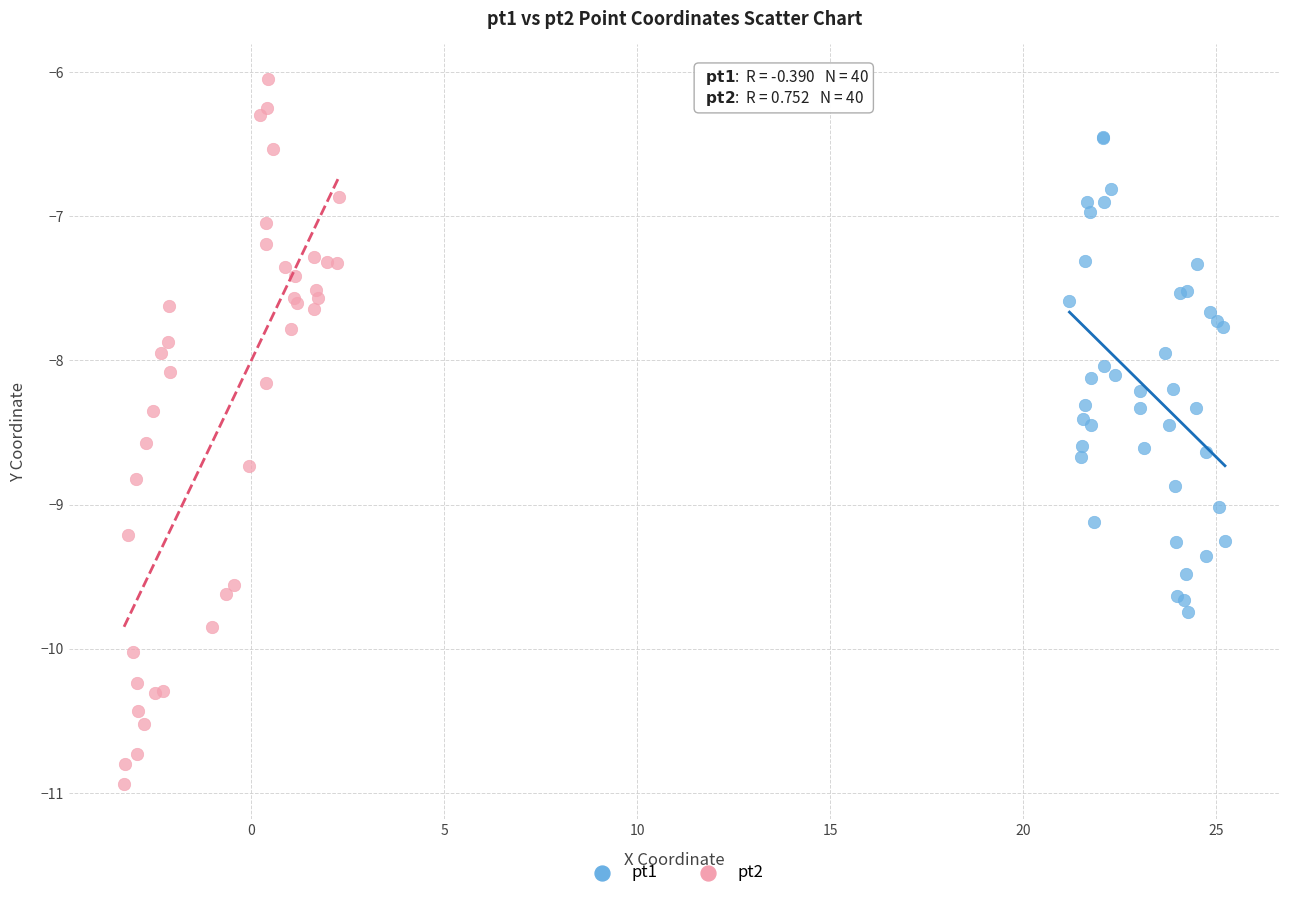

Which series has the widest spread of Y values?

pt2